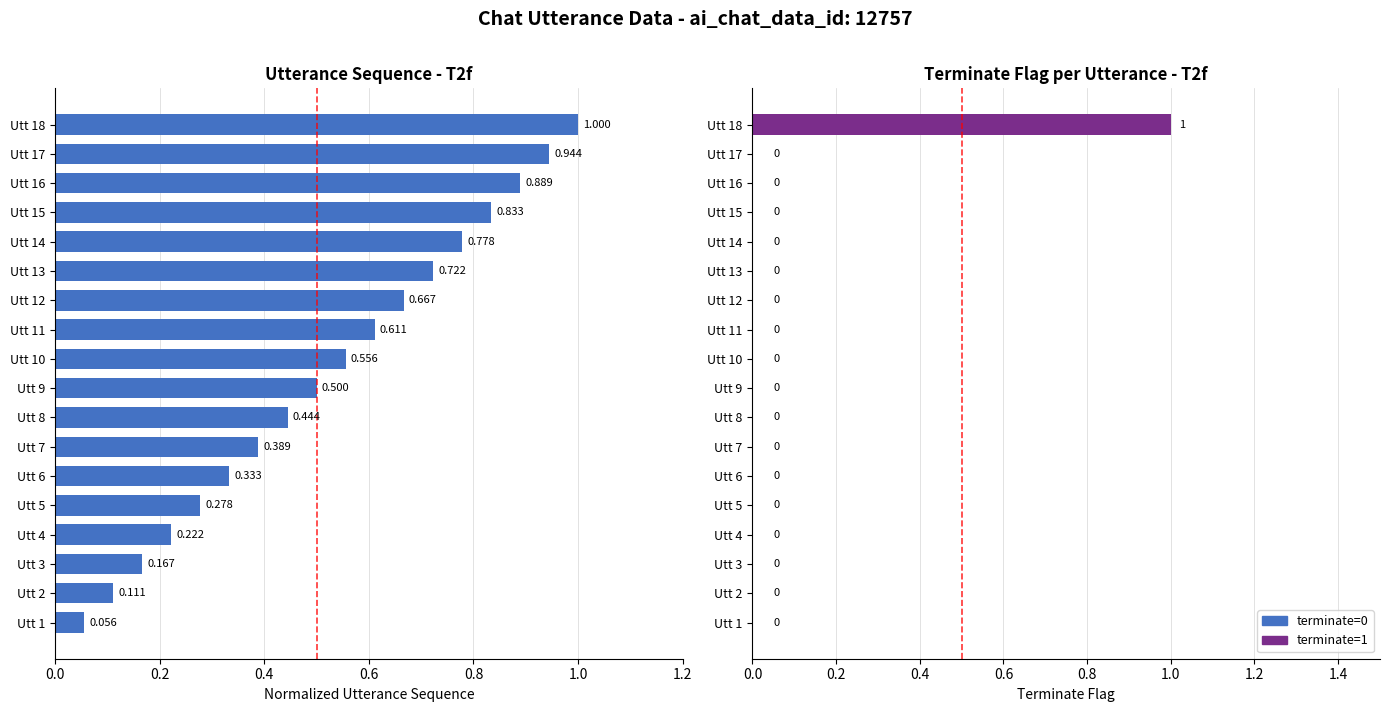

Is it true that terminate equals 0.0 at Utt 9?

True